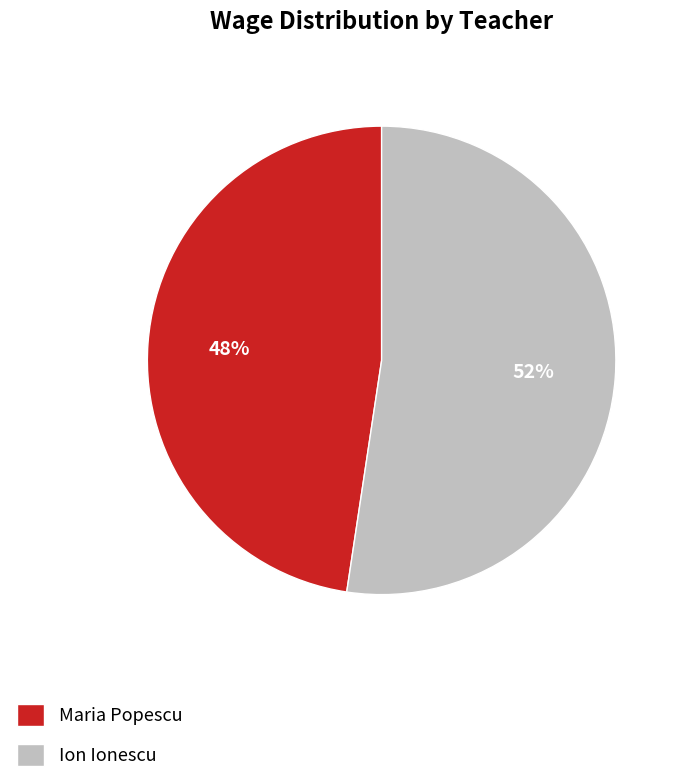

To the nearest percent, what percentage of the pie is Ion Ionescu?

52%